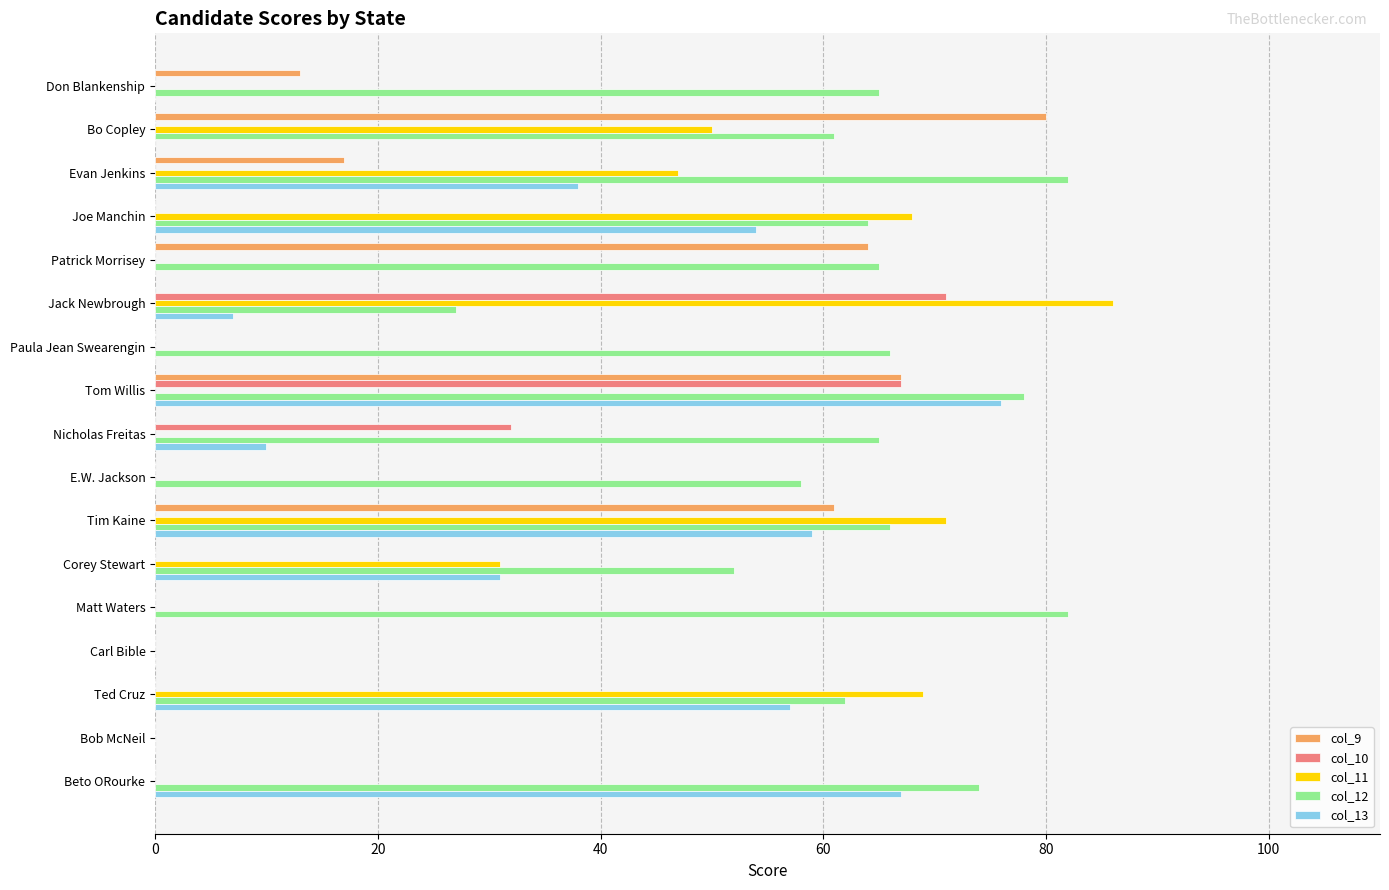

Which series has the largest range (max minus min)?

col_11